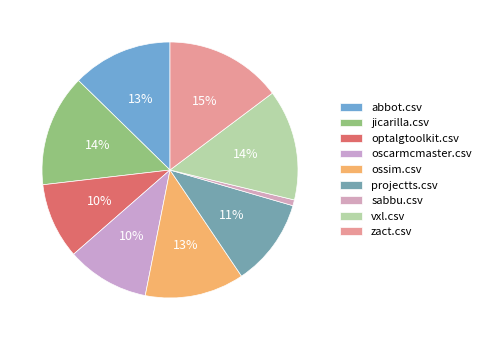

True or false: optalgtoolkit.csv accounts for 1% of the total.

False